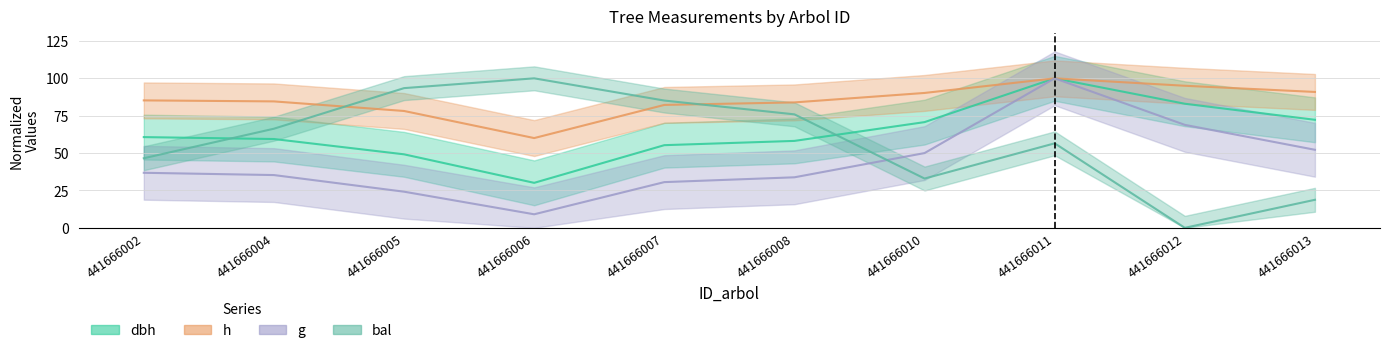

What are all the series names shown in the legend?

dbh, h, g, bal